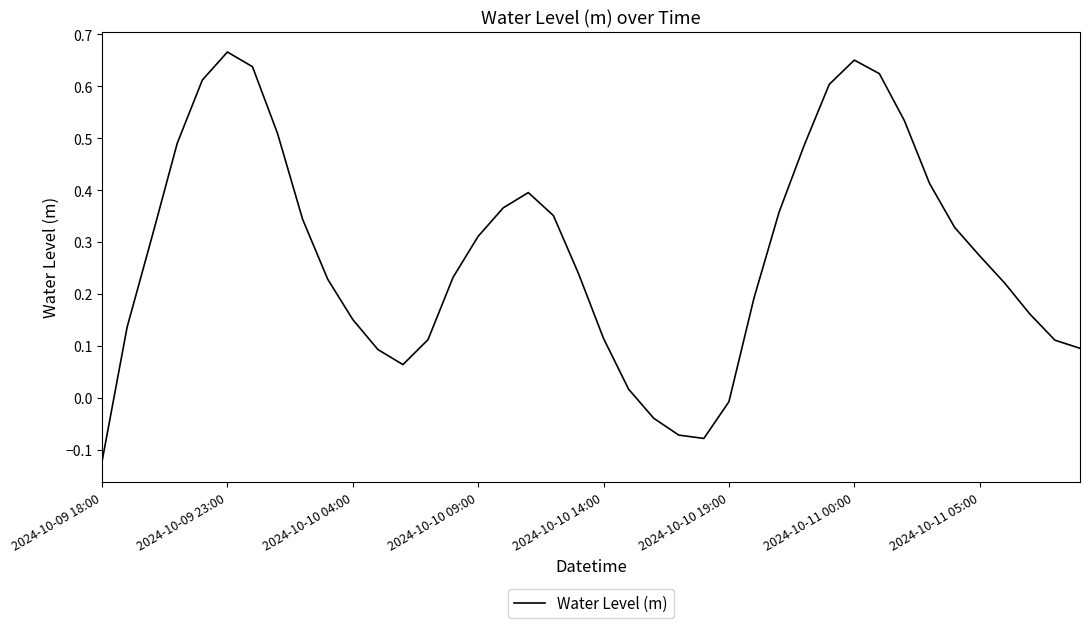

Reading right to left, extract all data points from this chart.

0.1	0.1	0.2	0.2	0.3	0.3	0.4	0.5	0.6	0.7	0.6	0.5	0.4	0.2	-0.0	-0.1	-0.1	-0.0	0.0	0.1	0.2	0.4	0.4	0.4	0.3	0.2	0.1	0.1	0.1	0.2	0.2	0.3	0.5	0.6	0.7	0.6	0.5	0.3	0.1	-0.1